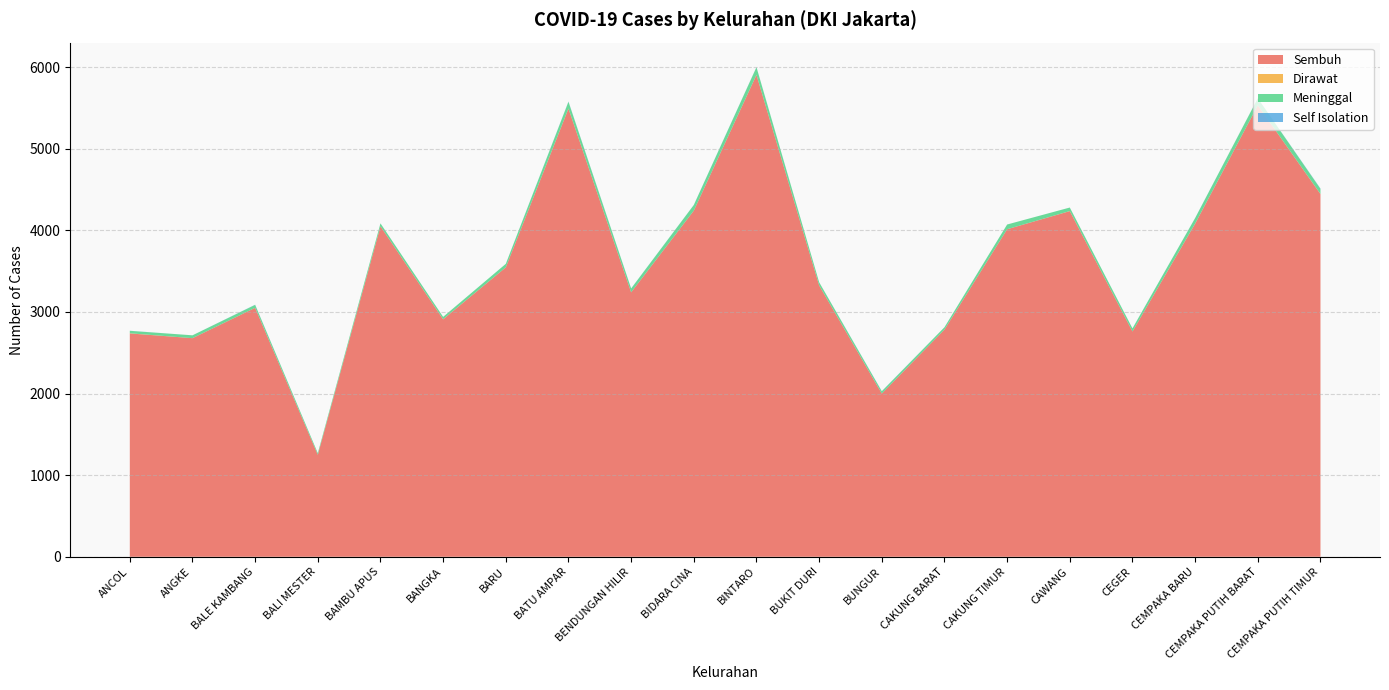

Reading right to left, extract all data points from this chart.

Sembuh: CEMPAKA PUTIH TIMUR=4445	CEMPAKA PUTIH BARAT=5533	CEMPAKA BARU=4082	CEGER=2761	CAWANG=4236	CAKUNG TIMUR=4014	CAKUNG BARAT=2784	BUNGUR=2000	BUKIT DURI=3326	BINTARO=5905	BIDARA CINA=4242	BENDUNGAN HILIR=3241	BATU AMPAR=5492	BARU=3547	BANGKA=2910	BAMBU APUS=4050	BALI MESTER=1250	BALE KAMBANG=3051	ANGKE=2679	ANCOL=2737
Dirawat: CEMPAKA PUTIH TIMUR=1	CEMPAKA PUTIH BARAT=0	CEMPAKA BARU=1	CEGER=0	CAWANG=1	CAKUNG TIMUR=0	CAKUNG BARAT=0	BUNGUR=0	BUKIT DURI=0	BINTARO=1	BIDARA CINA=0	BENDUNGAN HILIR=0	BATU AMPAR=1	BARU=0	BANGKA=1	BAMBU APUS=0	BALI MESTER=0	BALE KAMBANG=0	ANGKE=0	ANCOL=2
Meninggal: CEMPAKA PUTIH TIMUR=63	CEMPAKA PUTIH BARAT=86	CEMPAKA BARU=68	CEGER=38	CAWANG=43	CAKUNG TIMUR=58	CAKUNG BARAT=29	BUNGUR=28	BUKIT DURI=39	BINTARO=93	BIDARA CINA=69	BENDUNGAN HILIR=47	BATU AMPAR=83	BARU=43	BANGKA=29	BAMBU APUS=36	BALI MESTER=20	BALE KAMBANG=36	ANGKE=35	ANCOL=30
Self Isolation: CEMPAKA PUTIH TIMUR=4	CEMPAKA PUTIH BARAT=1	CEMPAKA BARU=1	CEGER=0	CAWANG=0	CAKUNG TIMUR=0	CAKUNG BARAT=0	BUNGUR=2	BUKIT DURI=0	BINTARO=2	BIDARA CINA=1	BENDUNGAN HILIR=1	BATU AMPAR=3	BARU=0	BANGKA=0	BAMBU APUS=0	BALI MESTER=0	BALE KAMBANG=2	ANGKE=0	ANCOL=1